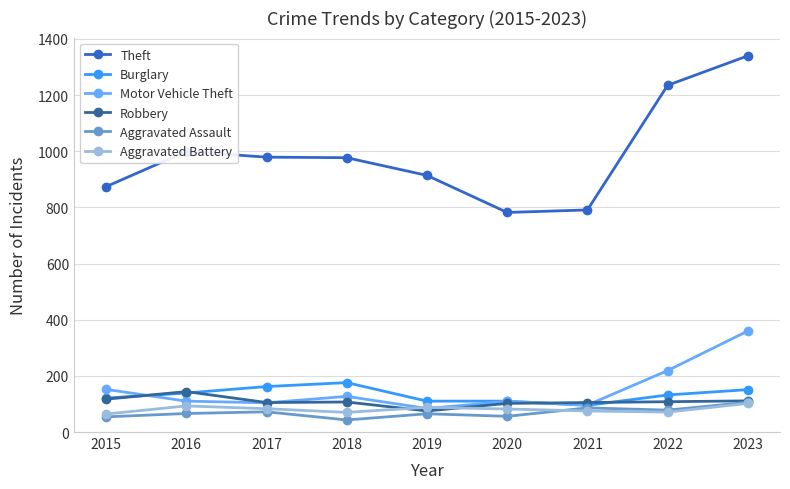

How many categories are shown in the chart?

9